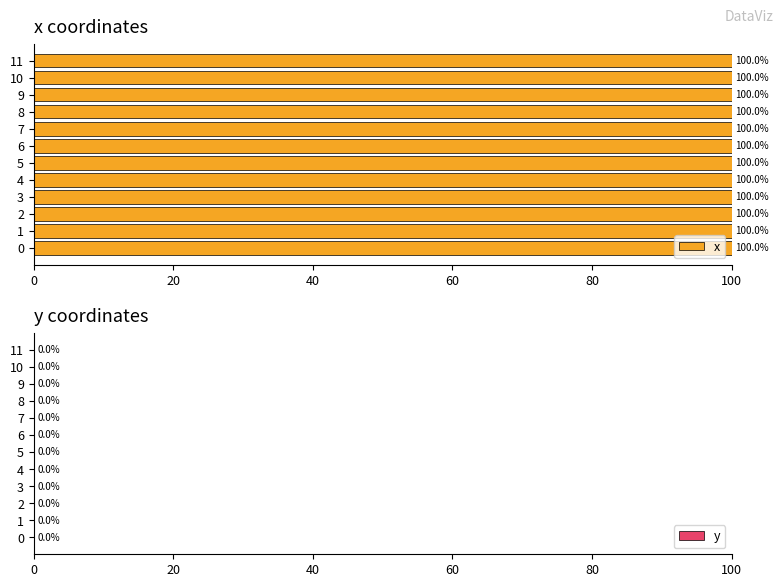

How many data points does each series have?

12